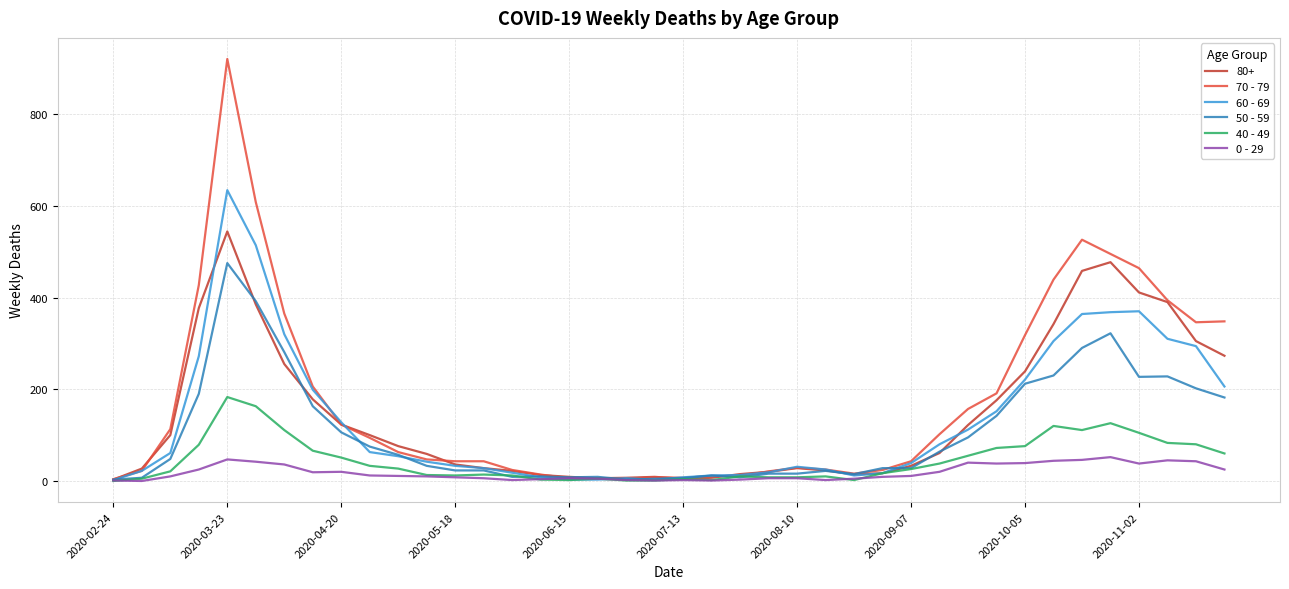

What is the greatest value displayed?

920